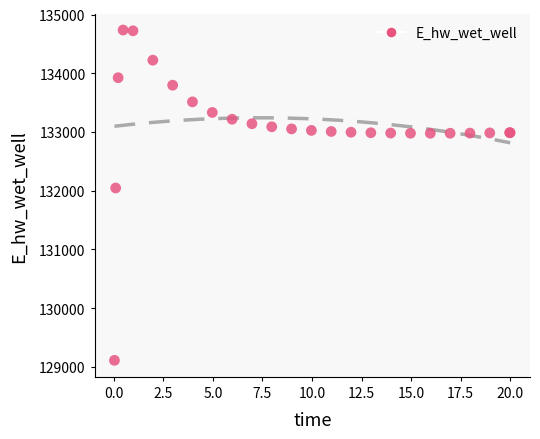

What Y value in the scatter plot is closest to 131923?

132045.8